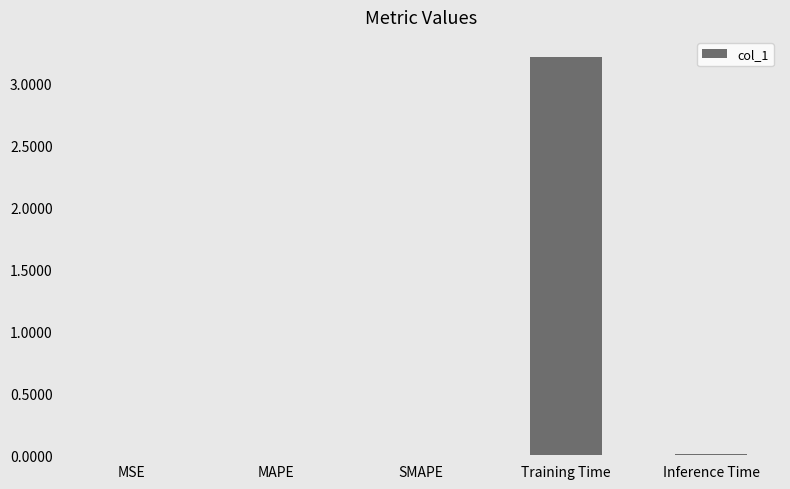

Between MSE and Training Time, which is larger?

Training Time